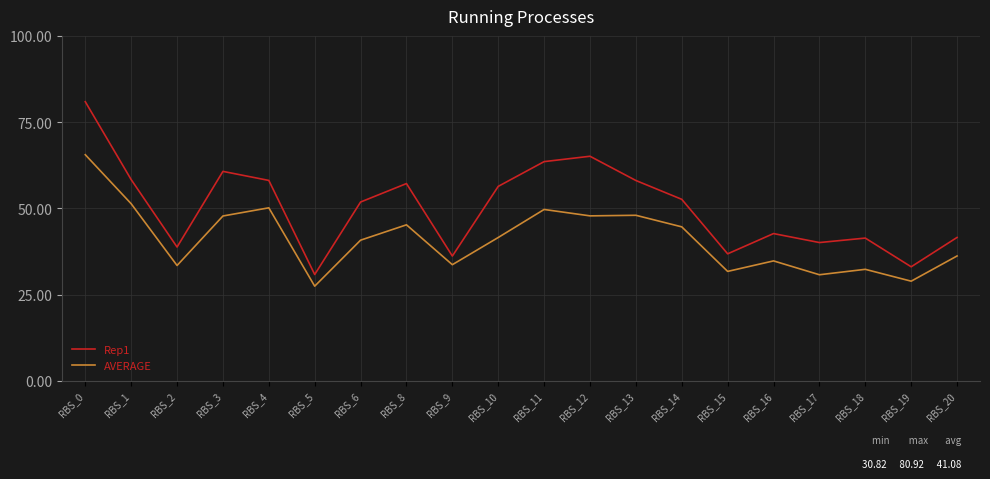

What is the sum of the Rep1 values at RBS_11 and RBS_17?

103.6